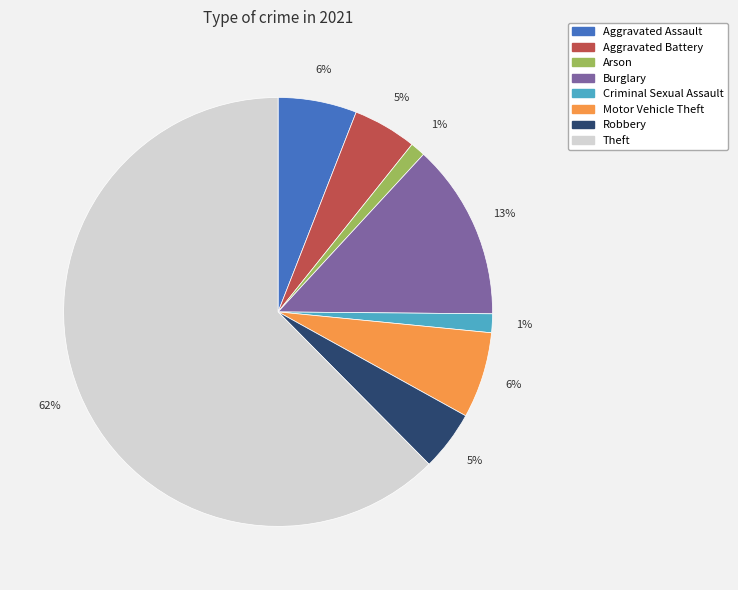

Is there any slice that represents more than half of the pie?

Yes